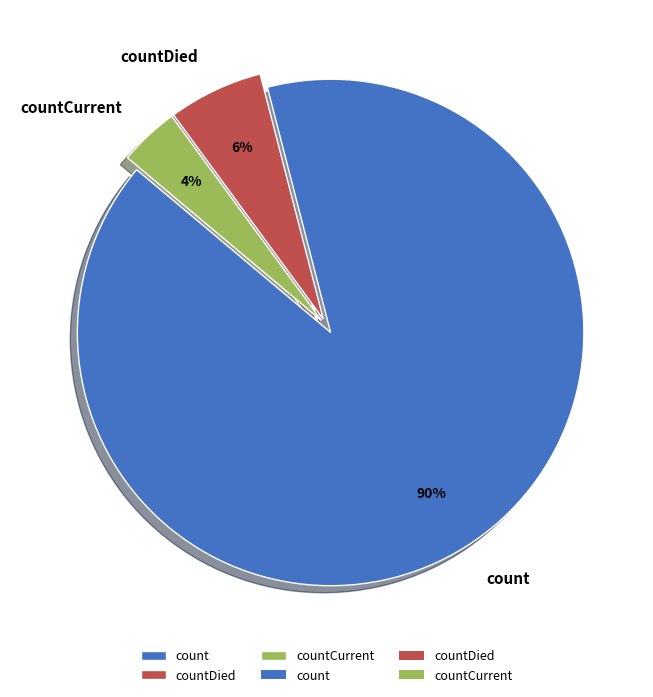

How many slices are in this pie chart?

3